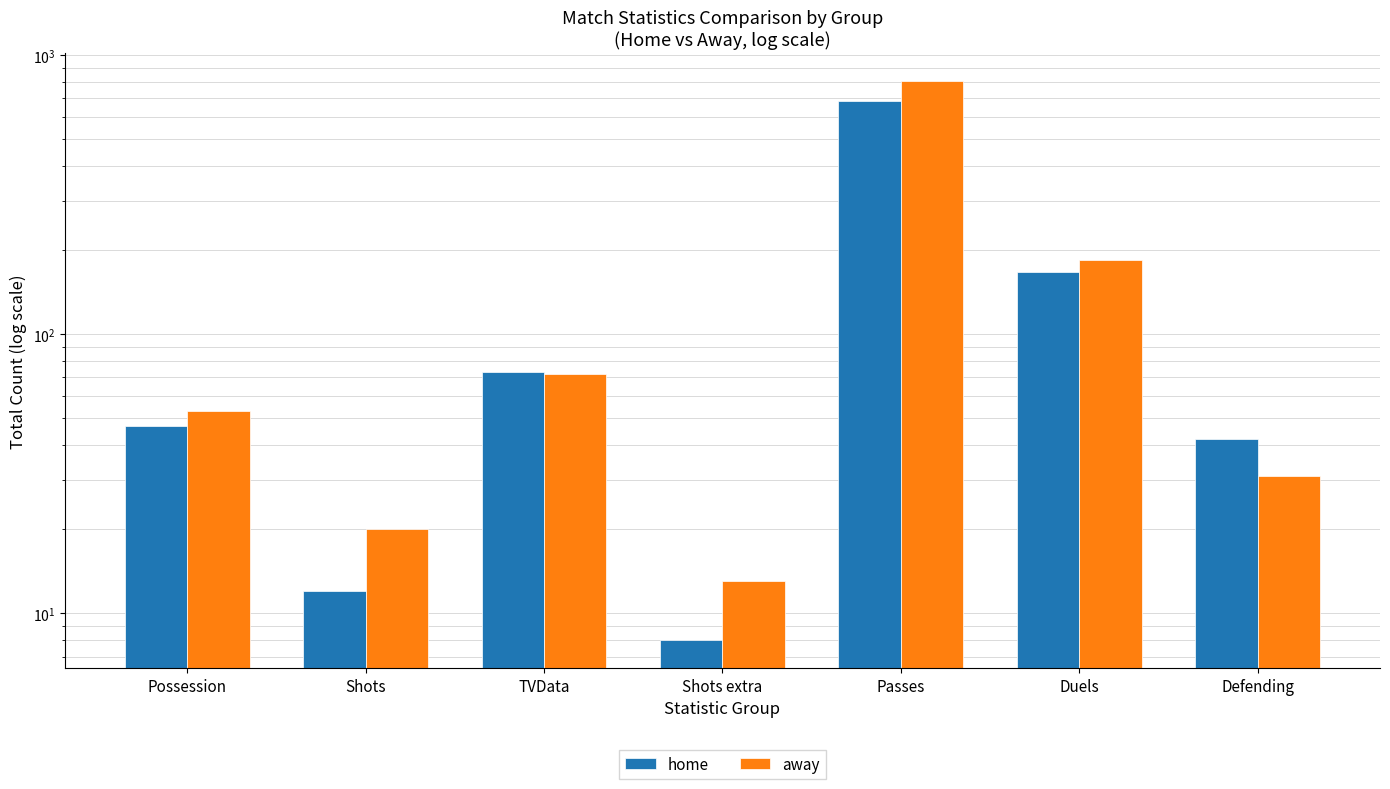

Which series changed the most between TVData and Passes?

away